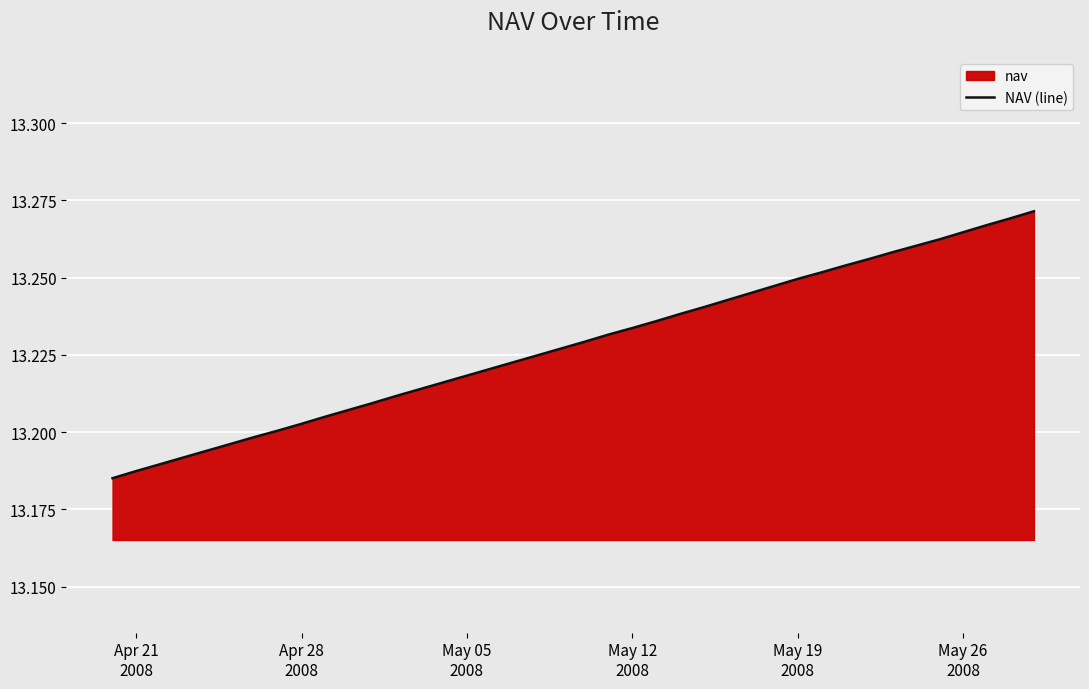

How many lines are shown in the chart?

1